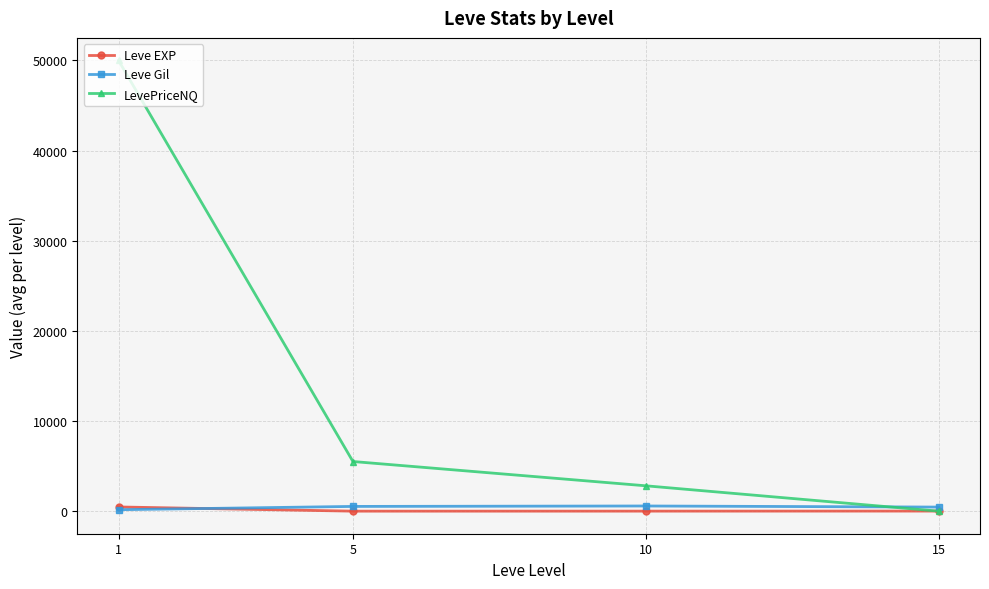

What is the difference between the LevePriceNQ values at 15 and 1?

50000.0